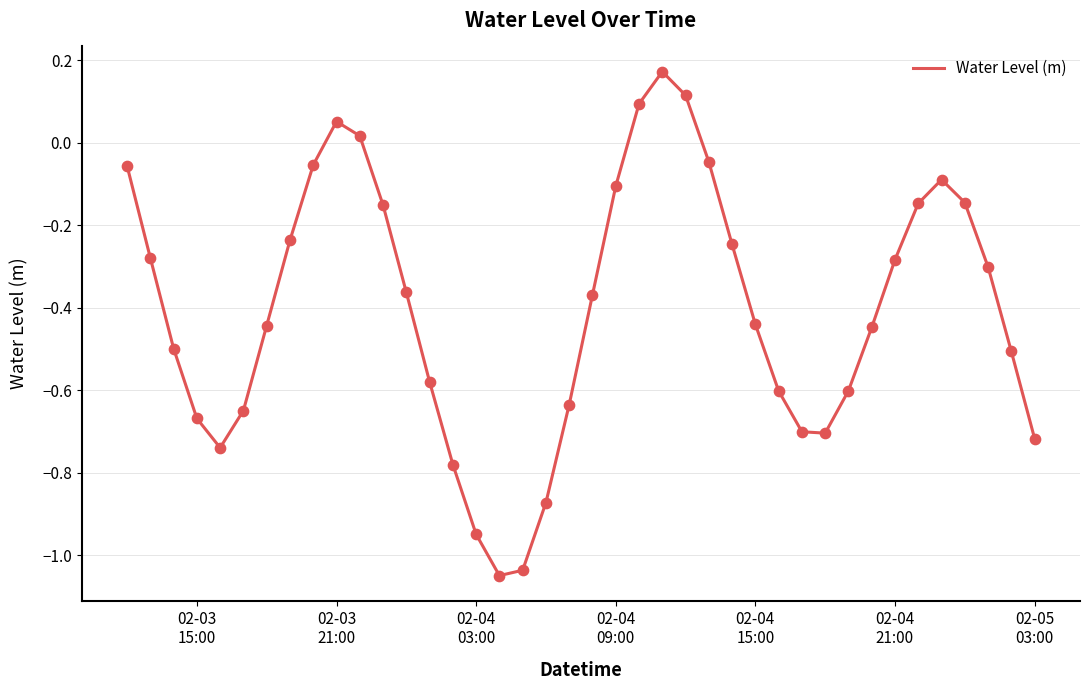

What is the difference between the maximum and minimum values?

1.2